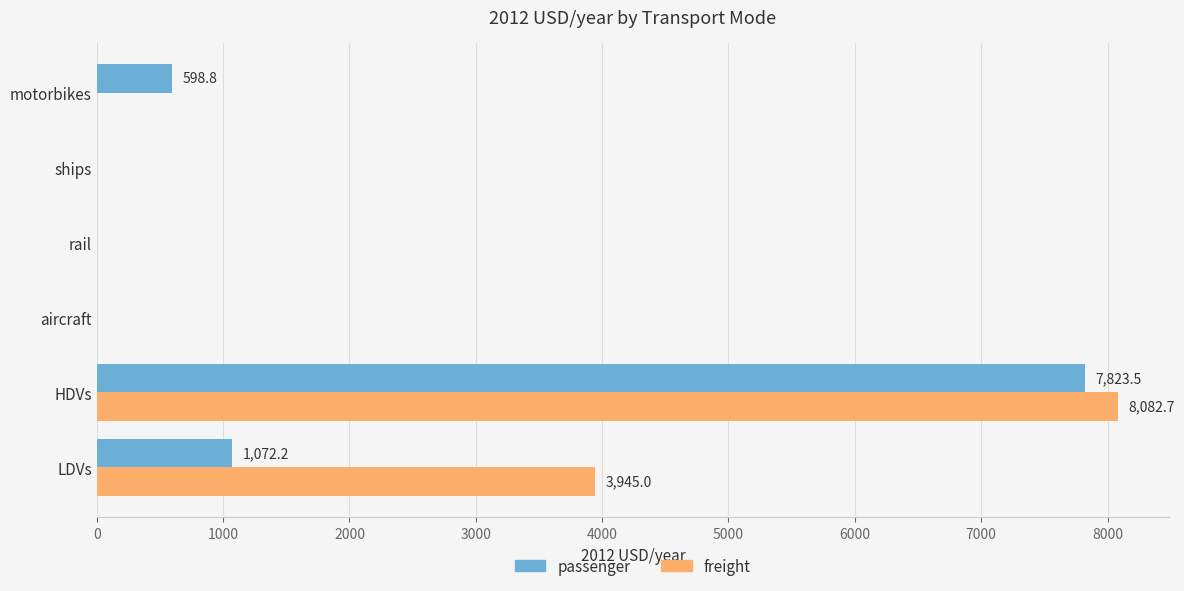

Which label corresponds to the largest value in the chart?

HDVs